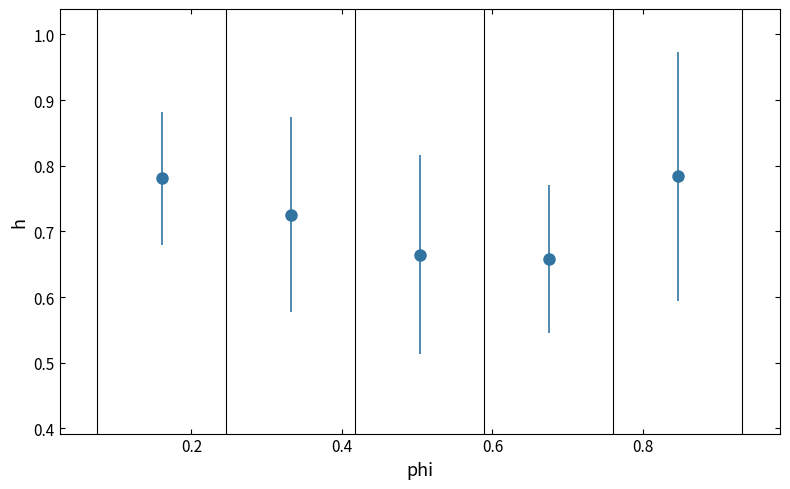

True or false: there are more than 1 points higher than both neighbors.

False